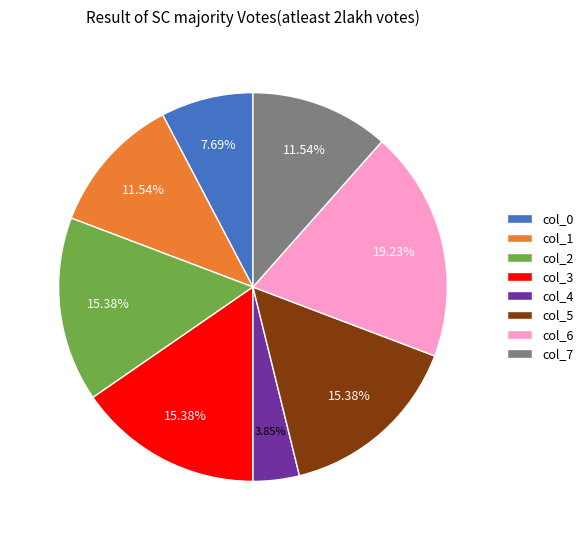

Count the number of slices in the pie.

8